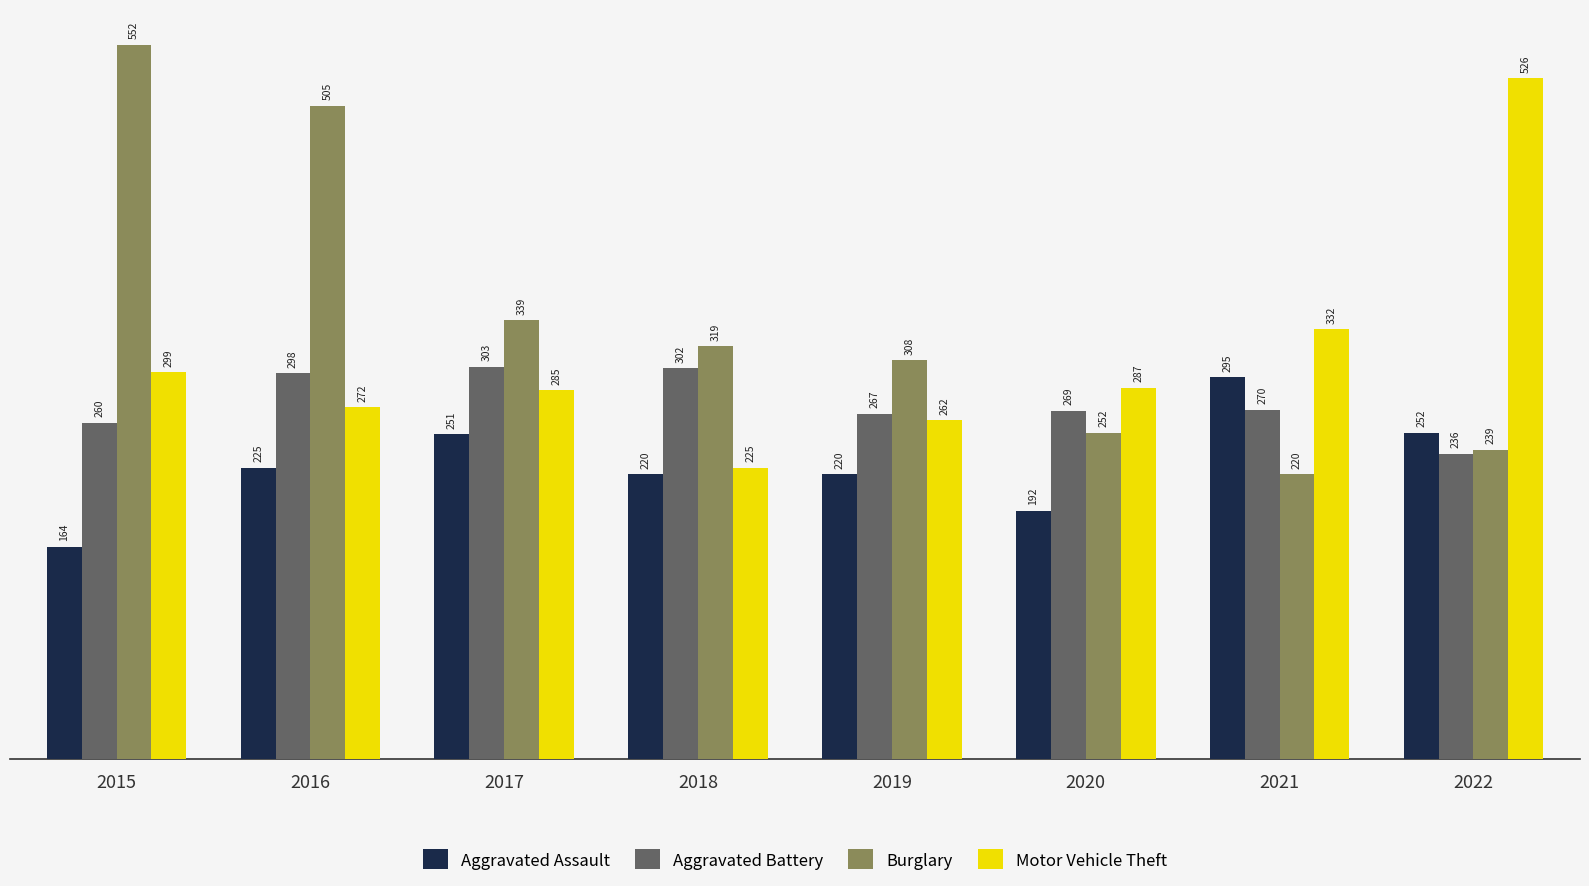

List the series in order of their peak value, highest first.

Burglary, Motor Vehicle Theft, Aggravated Battery, Aggravated Assault